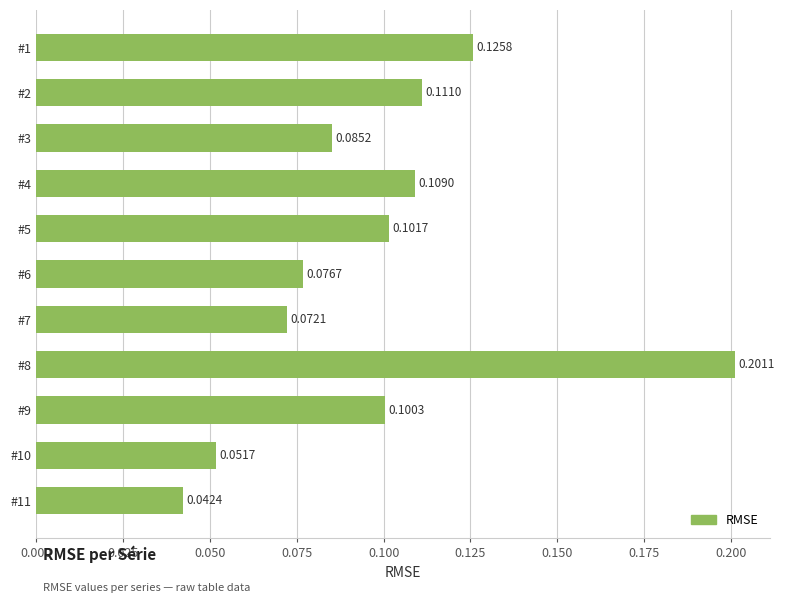

Does the chart contain stacked bars?

No